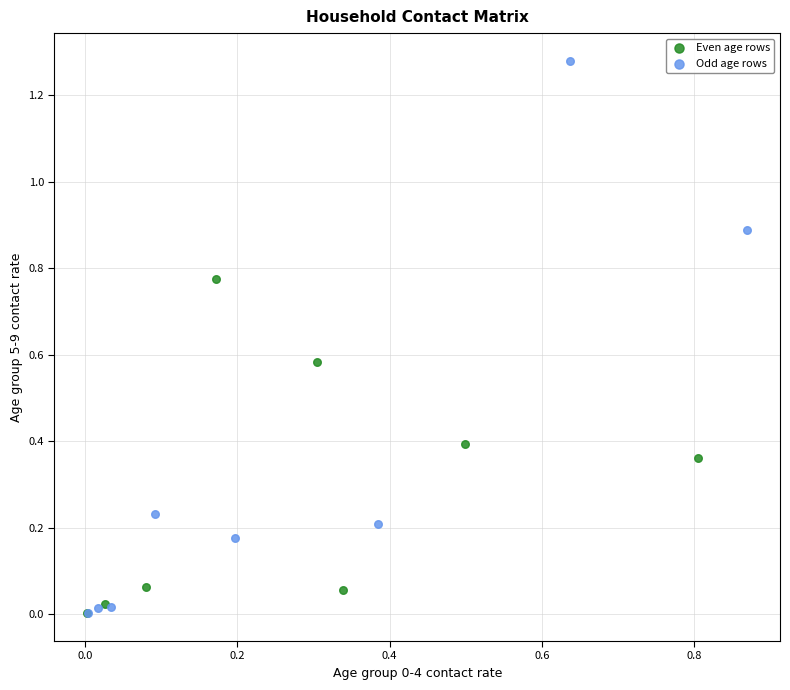

Which series has the largest Y range (max minus min)?

Odd age rows